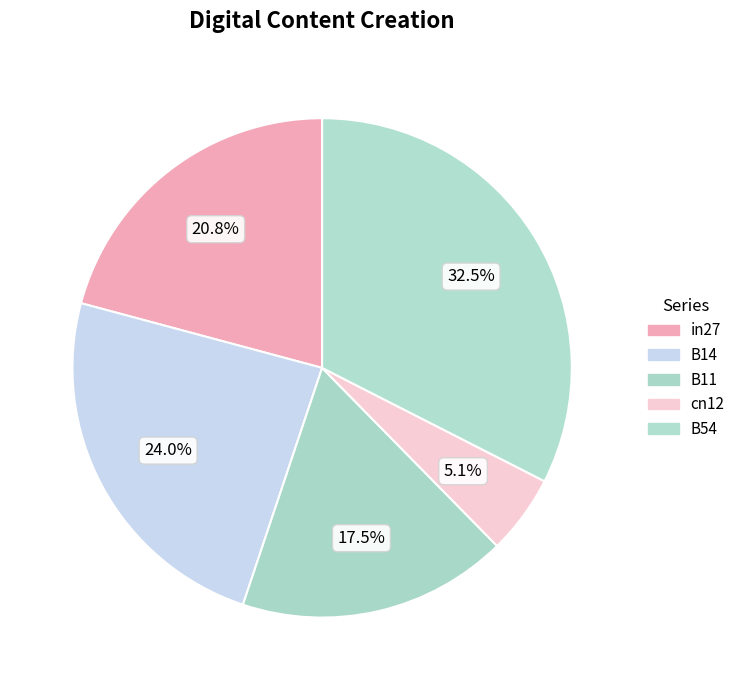

The B14 slice represents 17% of the pie. True or false?

False